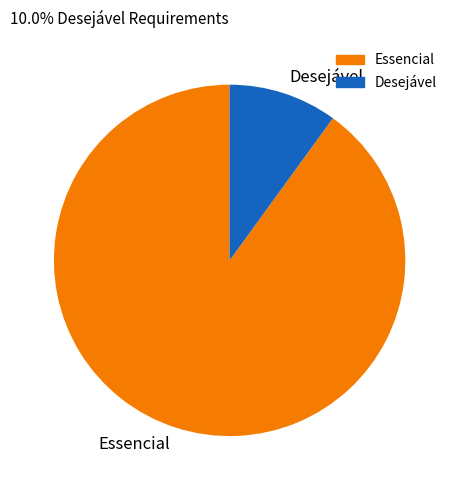

Does any single category account for the majority?

Yes